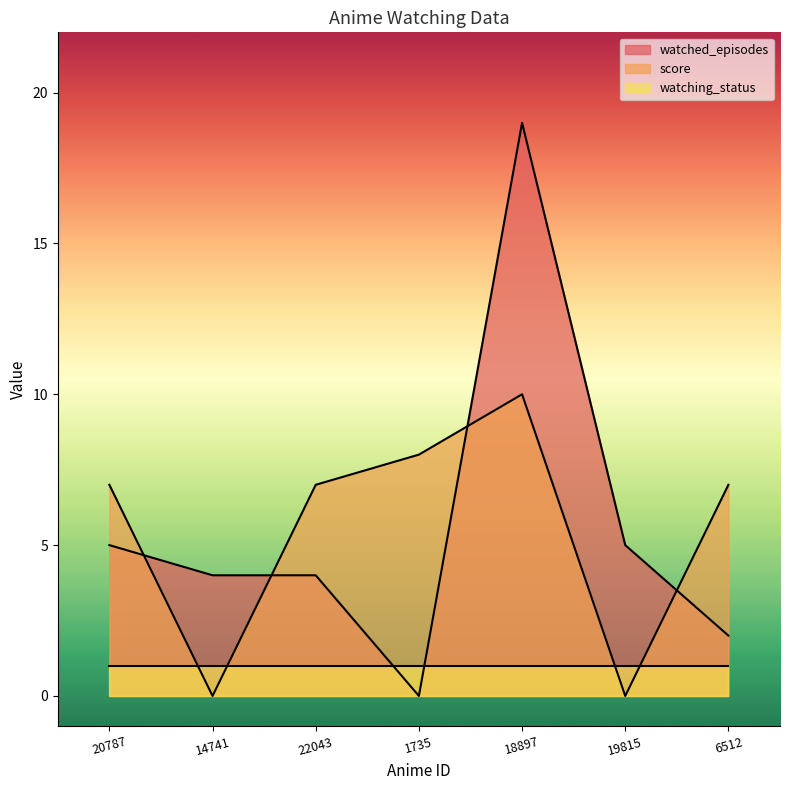

Rank the categories by watched_episodes value from lowest to highest.

1735, 6512, 14741, 22043, 20787, 19815, 18897